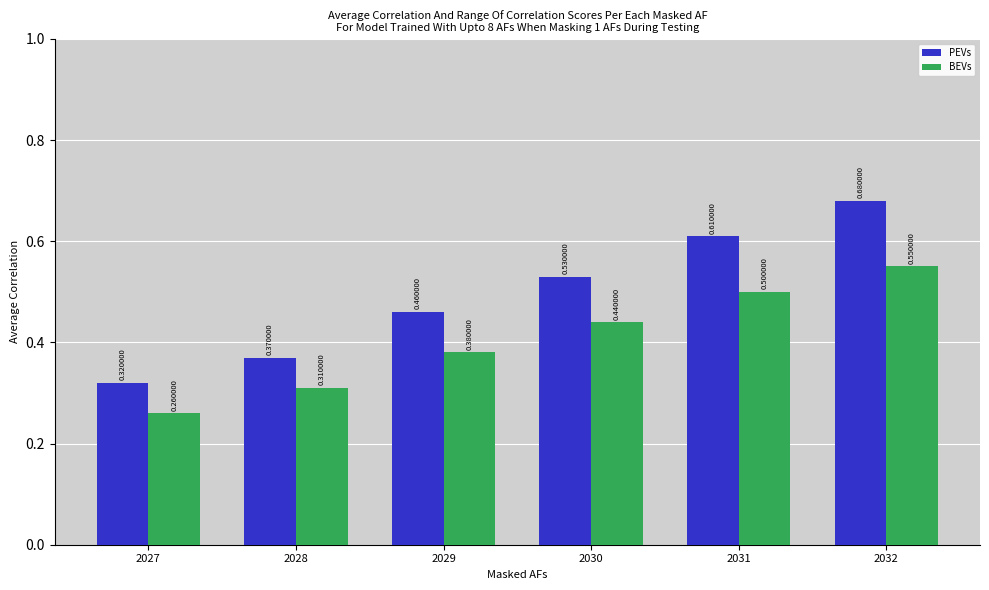

Rank the series at 2032 from highest to lowest value.

PEVs, BEVs